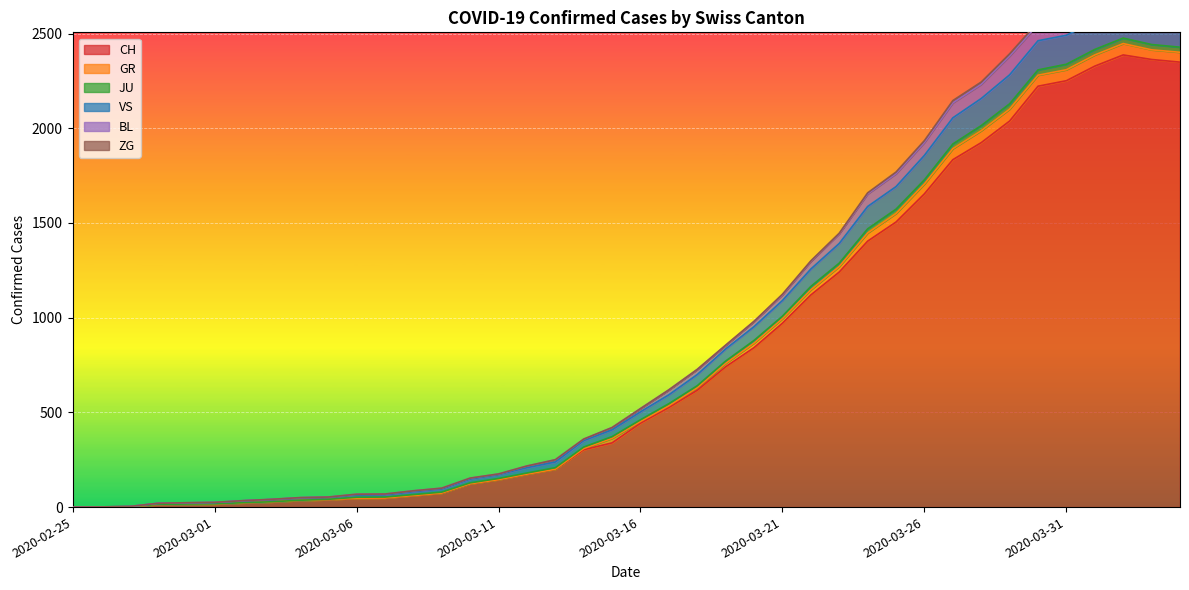

The VS series shows 101 at 2020-03-10. True or false?

False